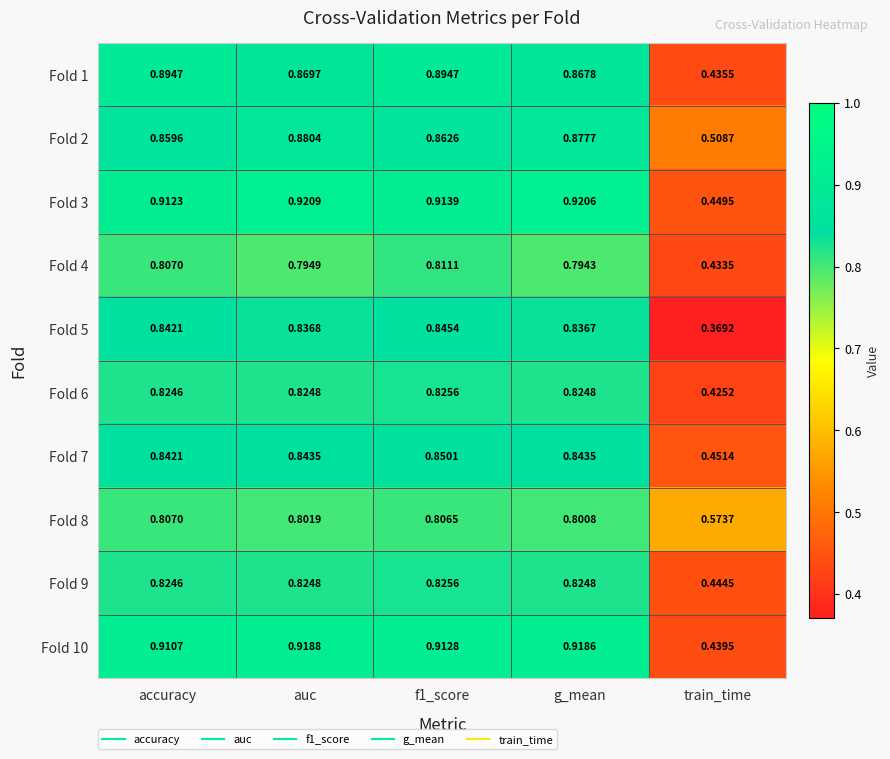

Which category has the highest value in the Fold 3 series?

auc